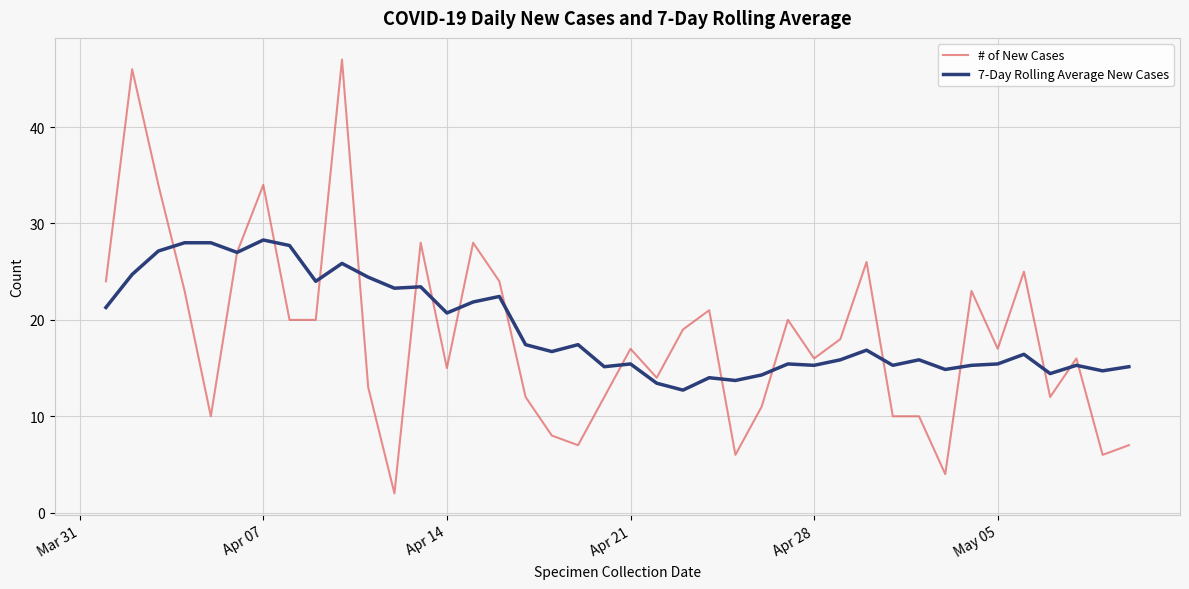

Which series has the largest range (max minus min)?

# of New Cases